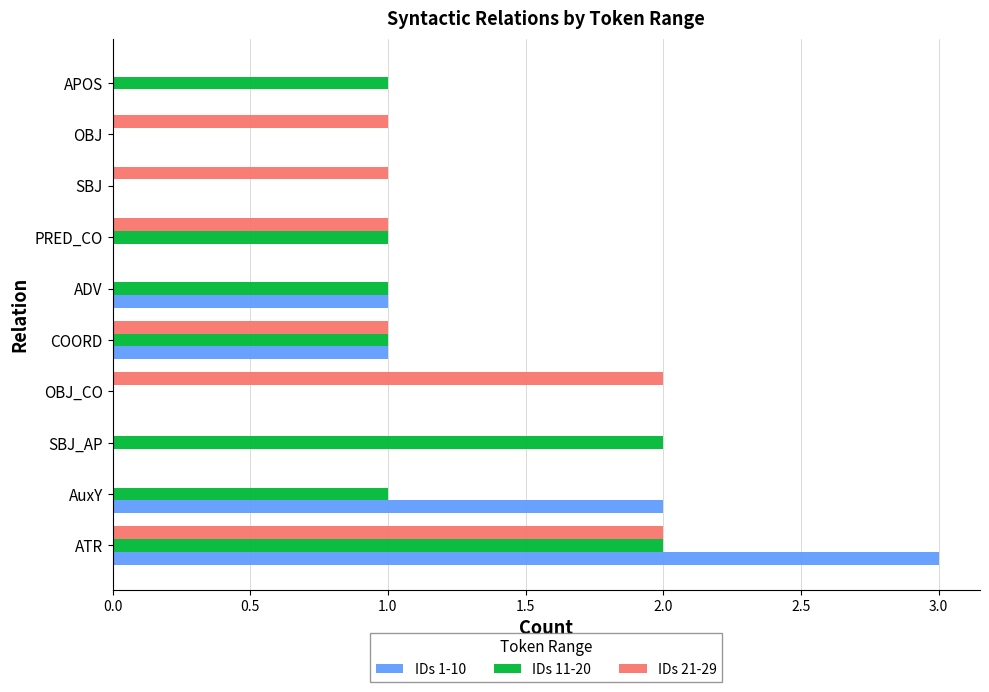

True or false: IDs 21-29 has a value of 1 at COORD.

True